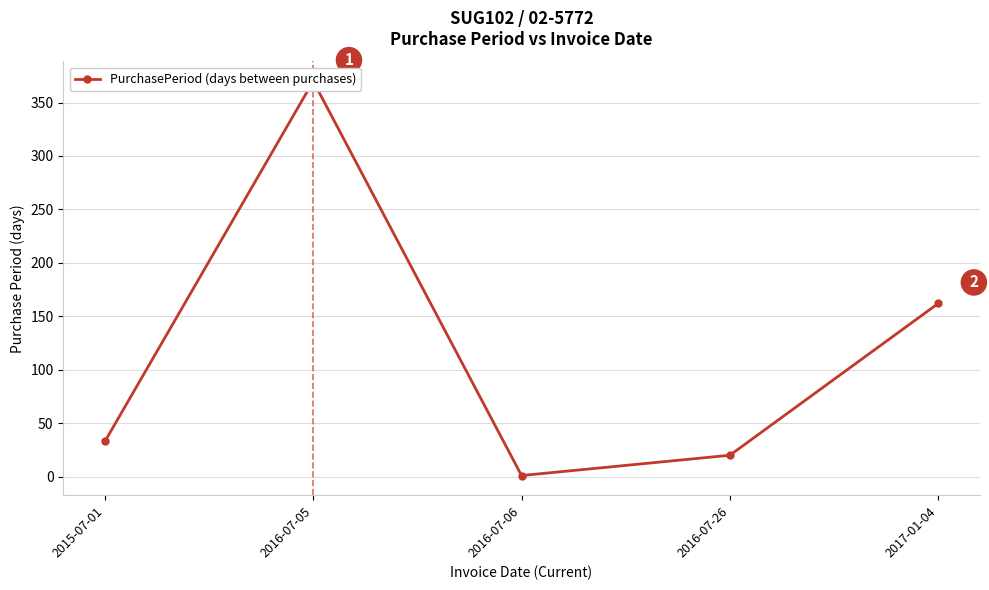

How many distinct data groups are displayed?

1